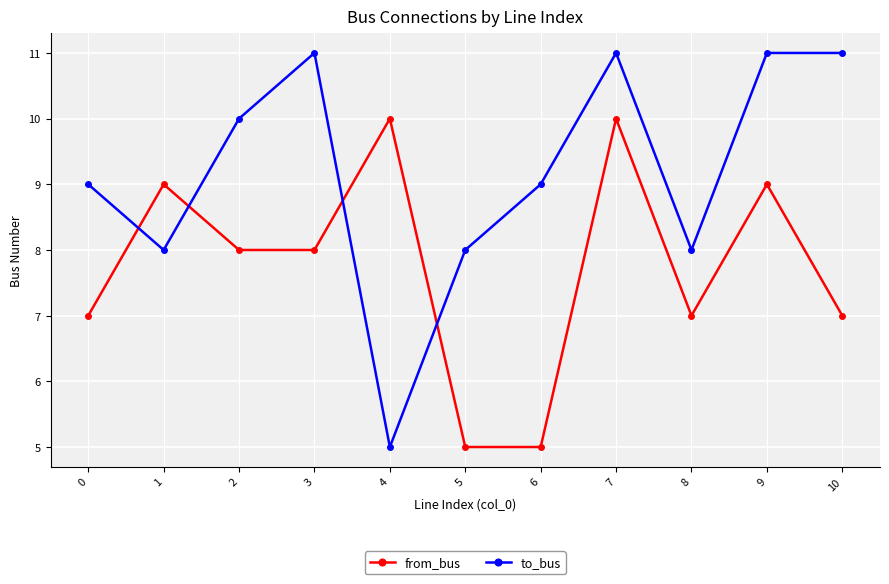

At which category is the sum across all series the highest?

7